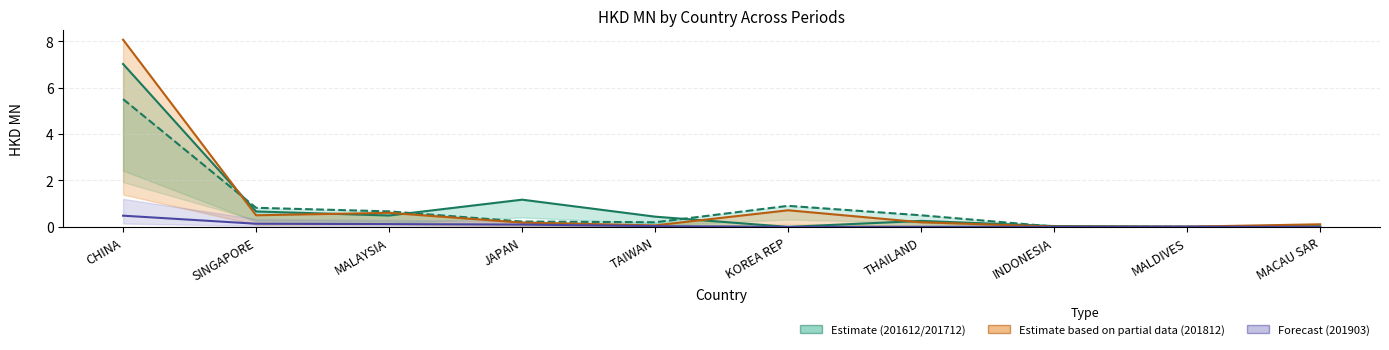

How many lines are shown in the chart?

4